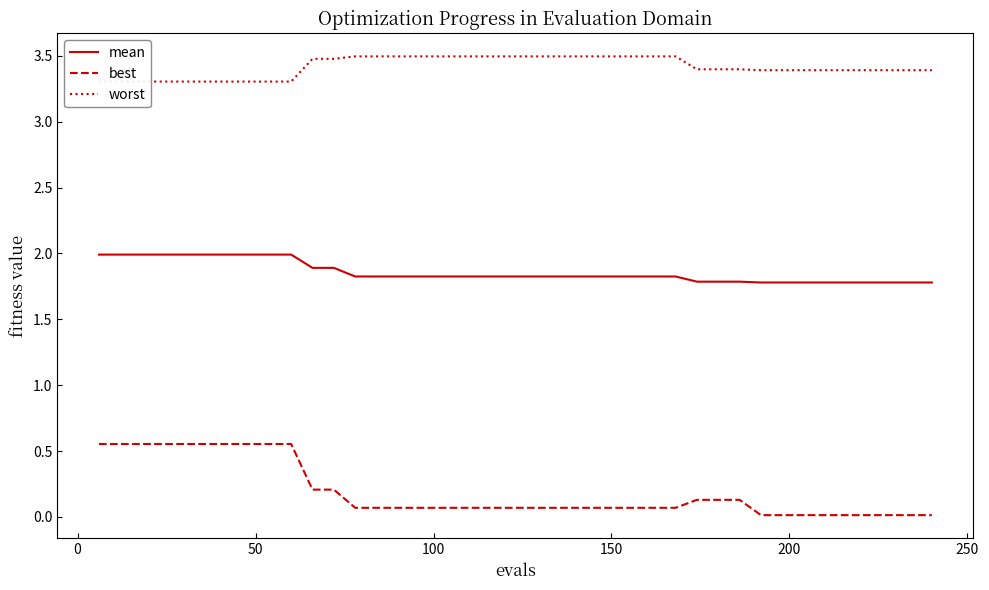

Is this an area chart (filled region under the line)?

No